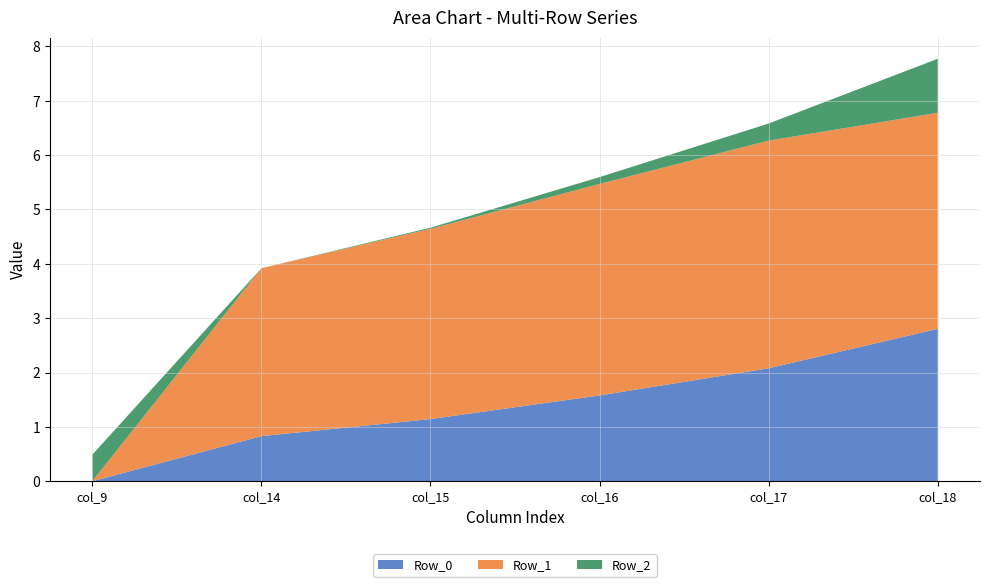

True or false: Row_0 has a value of 2.8 at col_18.

True